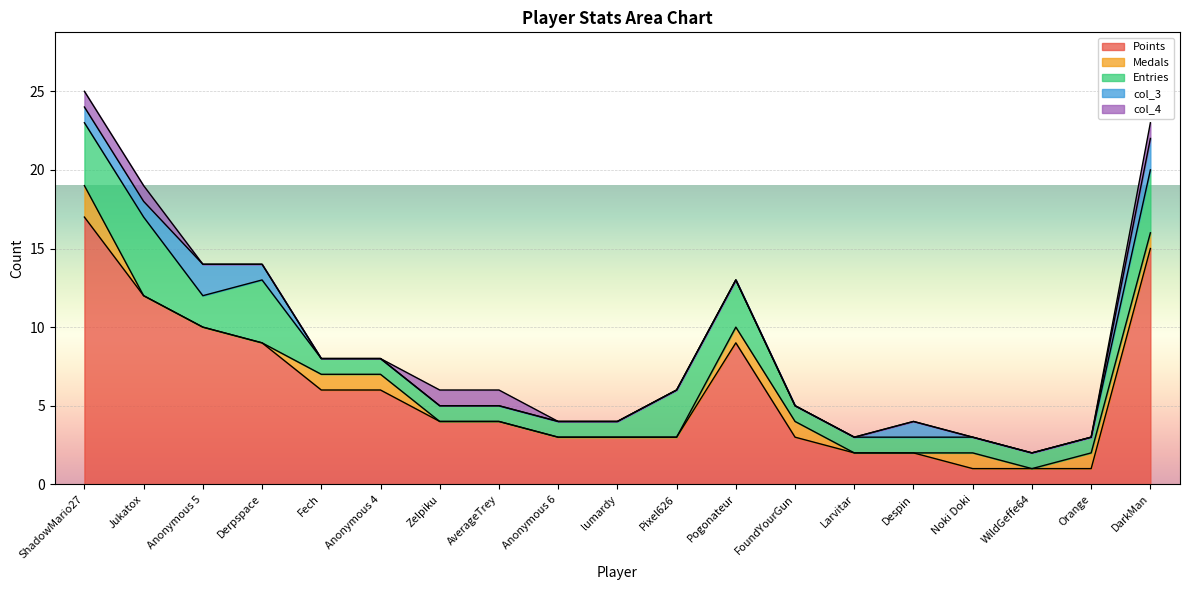

Reading left to right, extract all data points from this chart.

Points: 17	12	10	9	6	6	4	4	3	3	3	9	3	2	2	1	1	1	15
Medals: 2	0	0	0	1	1	0	0	0	0	0	1	1	0	0	1	0	1	1
Entries: 4	5	2	4	1	1	1	1	1	1	3	3	1	1	1	1	1	1	4
col_3: 1	1	2	1	0	0	0	0	0	0	0	0	0	0	1	0	0	0	2
col_4: 1	1	0	0	0	0	1	1	0	0	0	0	0	0	0	0	0	0	1